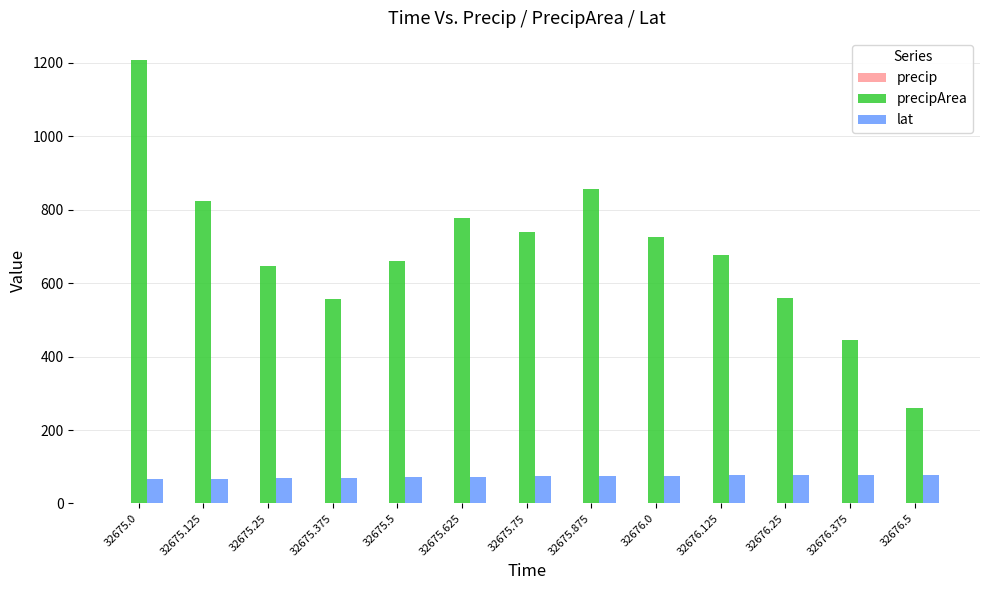

Which label corresponds to the largest value in the chart?

32675.0